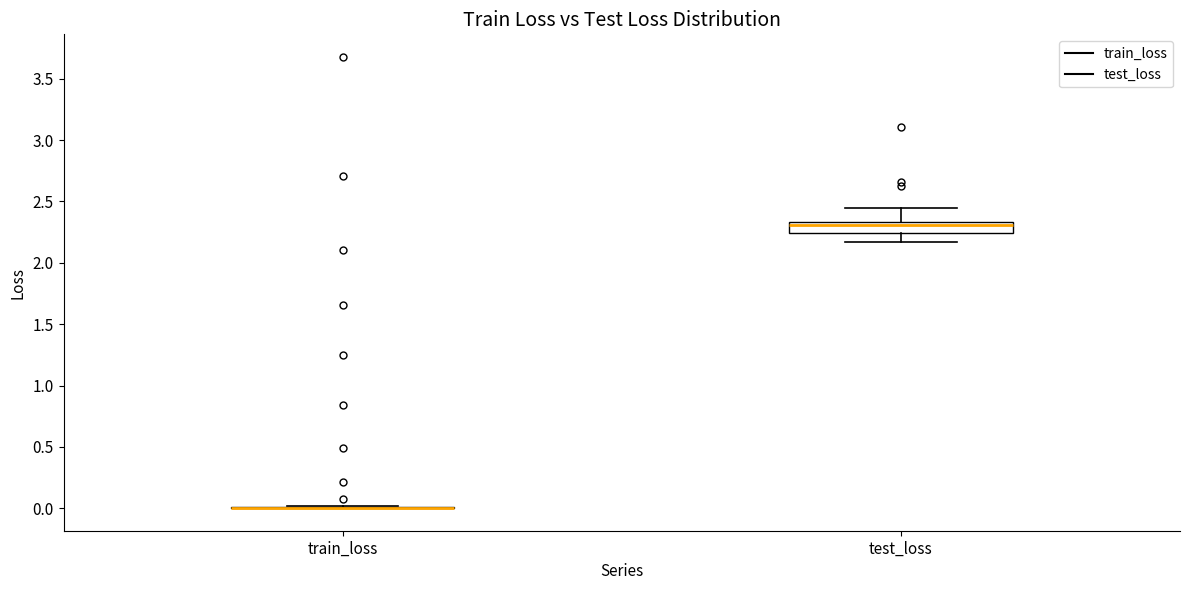

Which box is the tallest, from its lower edge to its upper edge?

test_loss